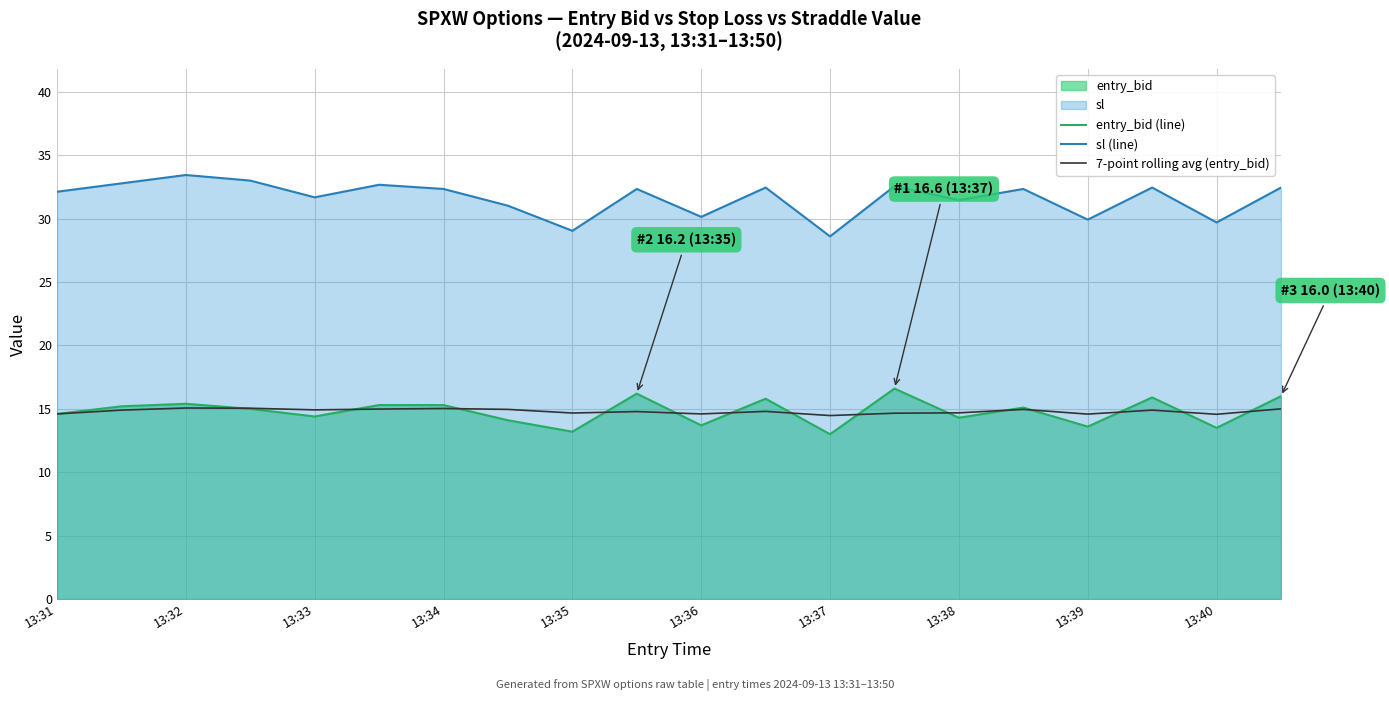

Is it true that entry_bid (line) equals 3.7 at 11?

False